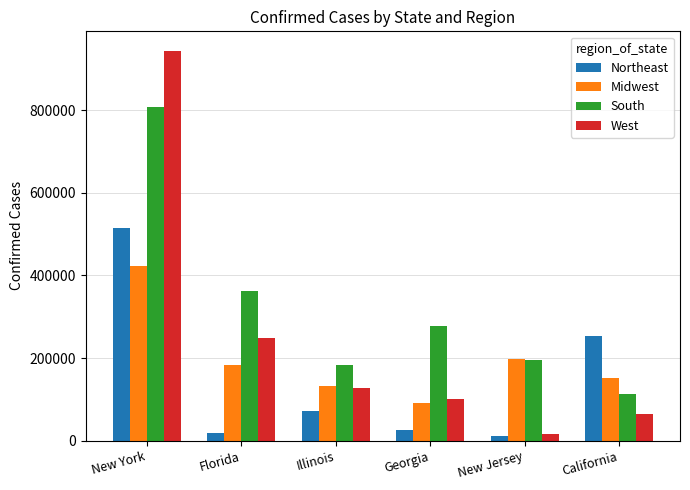

Where is West nearest to the value 480590?

Florida